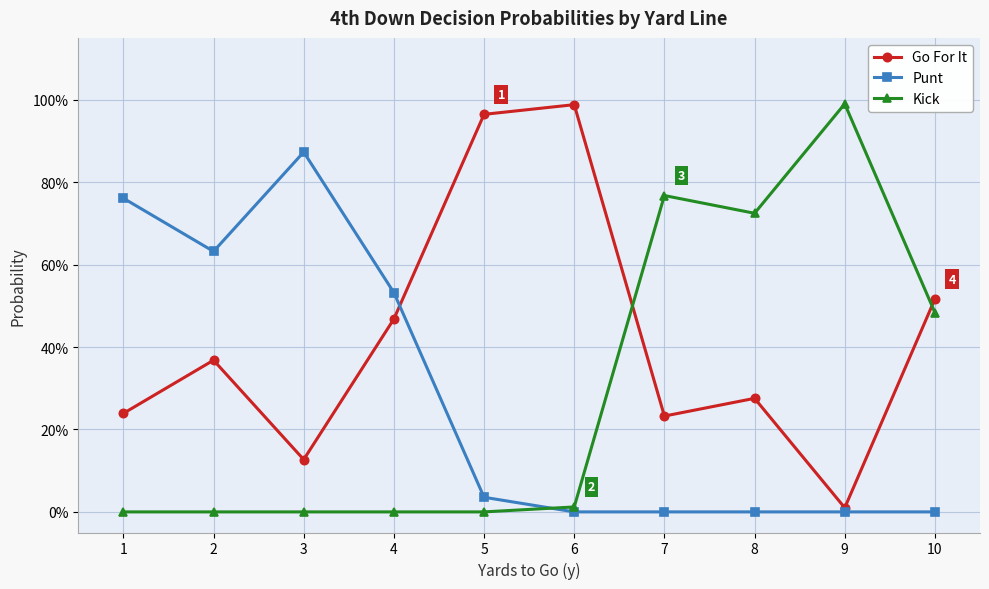

Reading left to right, transcribe all the data shown in this chart.

Go For It: 0.2	0.4	0.1	0.5	1.0	1.0	0.2	0.3	0.0	0.5
Punt: 0.8	0.6	0.9	0.5	0.0	0.0	0.0	0.0	0.0	0.0
Kick: 0.0	0.0	0.0	0.0	0.0	0.0	0.8	0.7	1.0	0.5